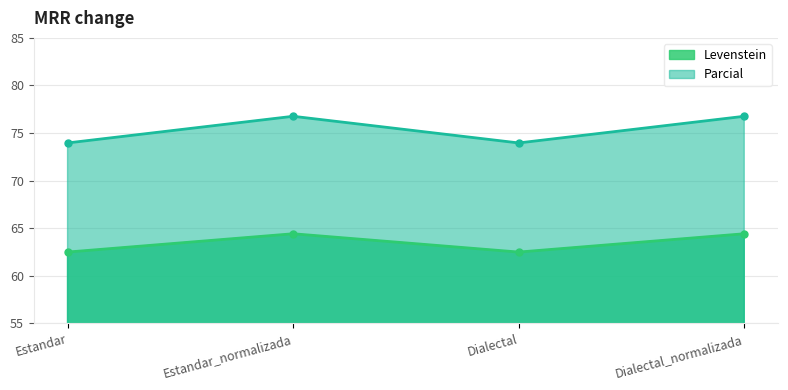

Which series has the largest total across all categories?

Parcial